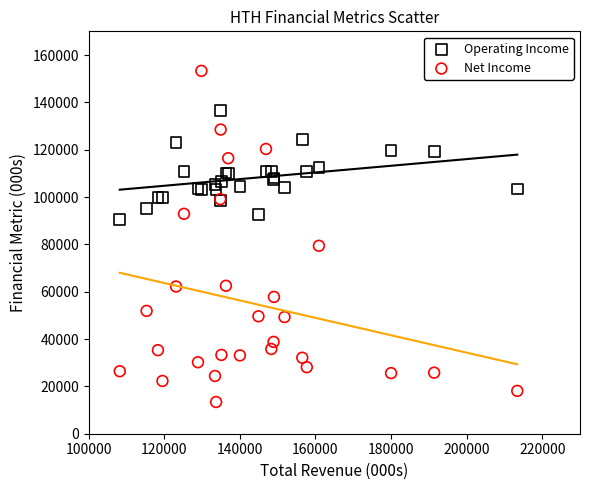

What are all the series names shown in the legend?

Operating Income, Net Income